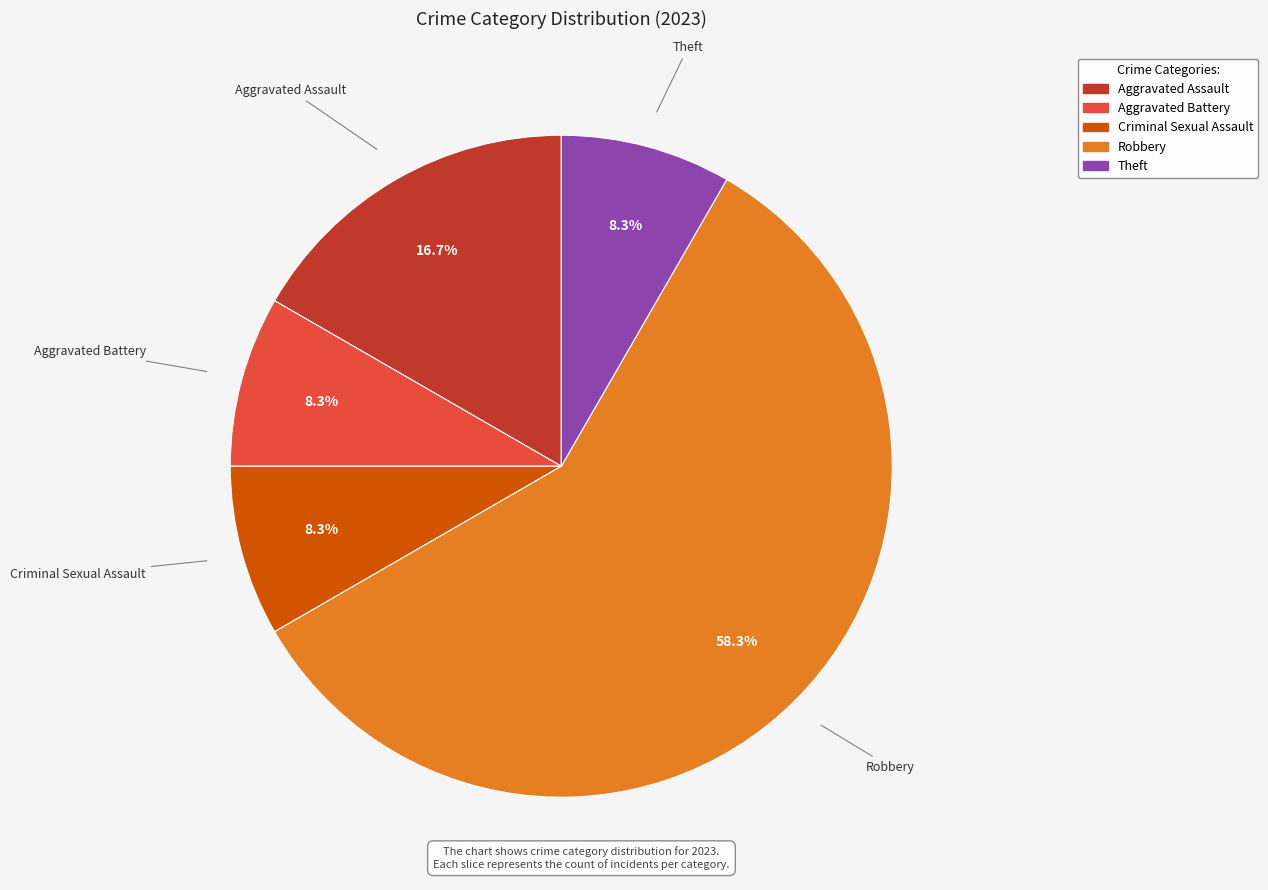

To the nearest percent, what portion does Aggravated Battery represent?

8%